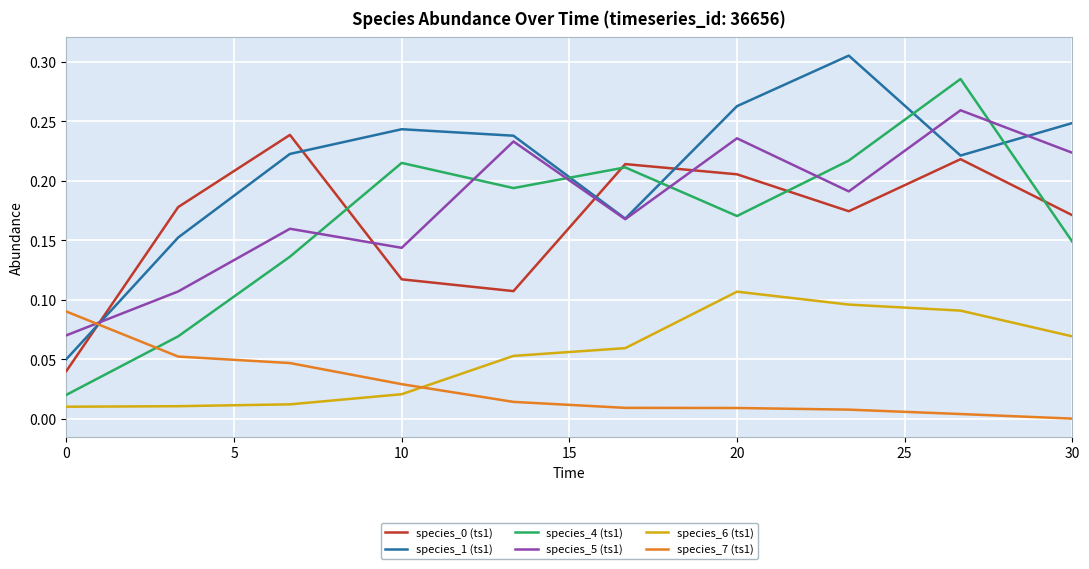

Which series ends up on top after the final intersection of species_7 (ts1) and species_1 (ts1)?

species_1 (ts1)